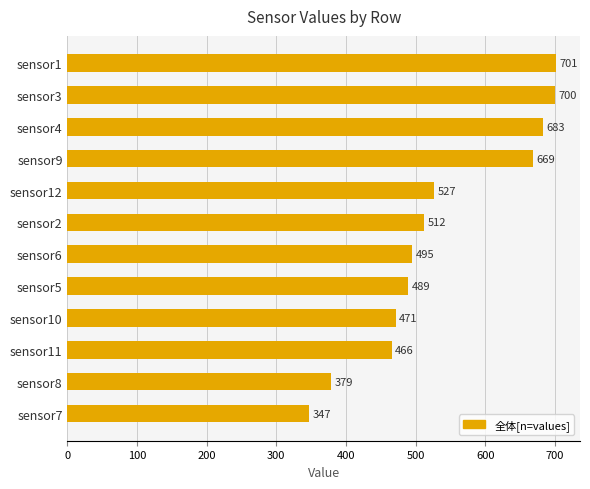

List the labels in order of value, largest first.

sensor1, sensor3, sensor4, sensor9, sensor12, sensor2, sensor6, sensor5, sensor10, sensor11, sensor8, sensor7